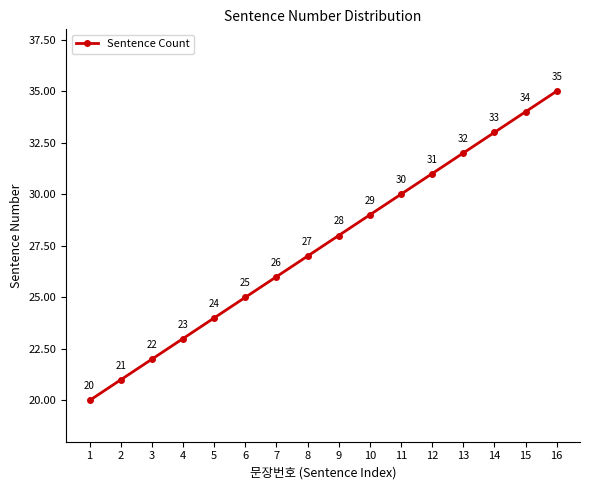

List the labels in order of value, largest first.

16, 15, 14, 13, 12, 11, 10, 9, 8, 7, 6, 5, 4, 3, 2, 1